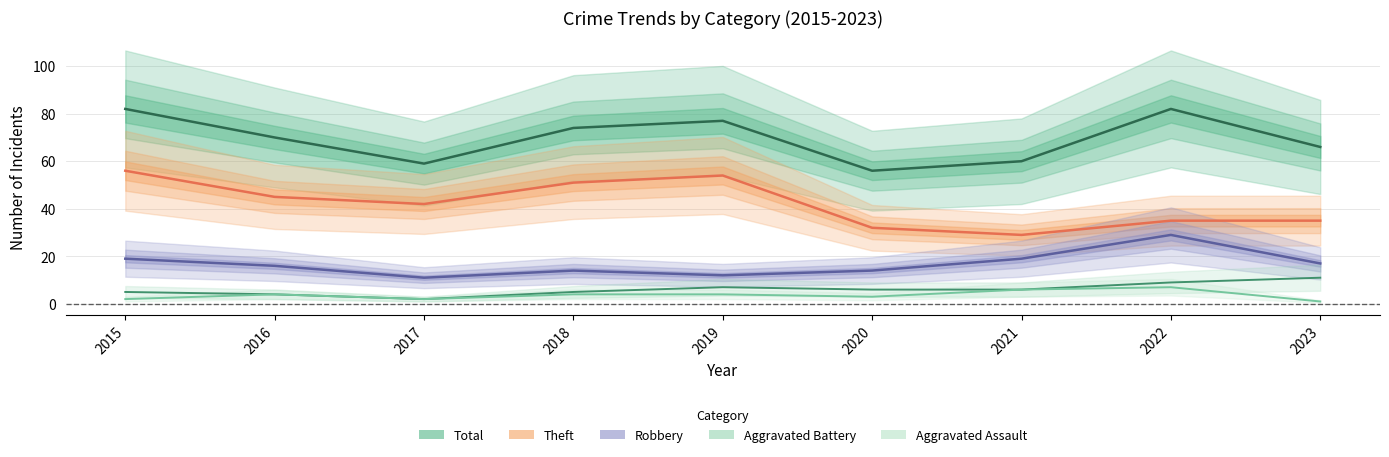

Between 2016 and 2022, which series saw the biggest shift?

Robbery